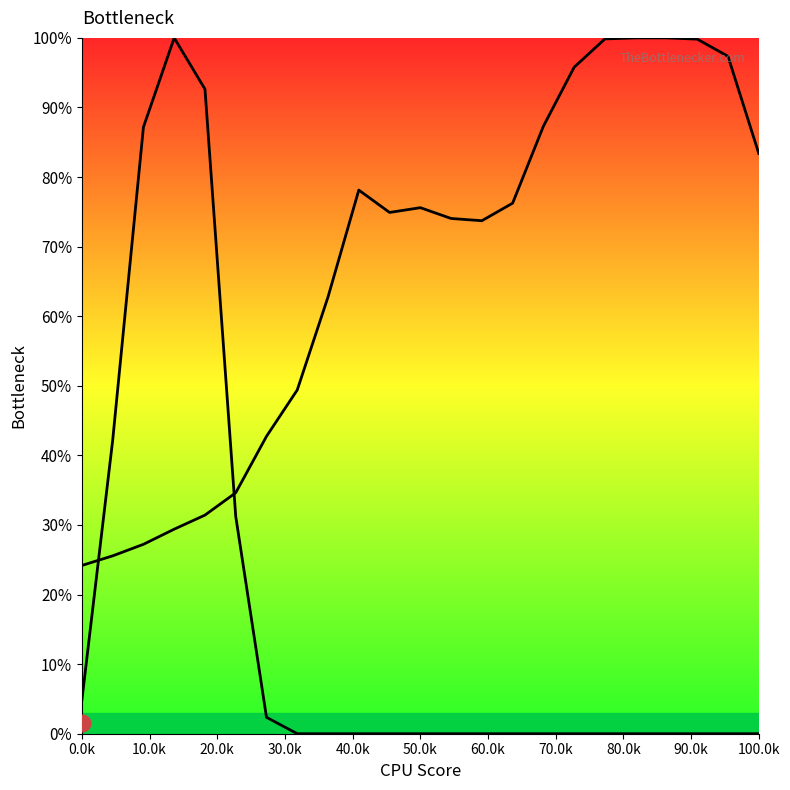

The value of Y0 line at 30.0k is 0.5. True or false?

False